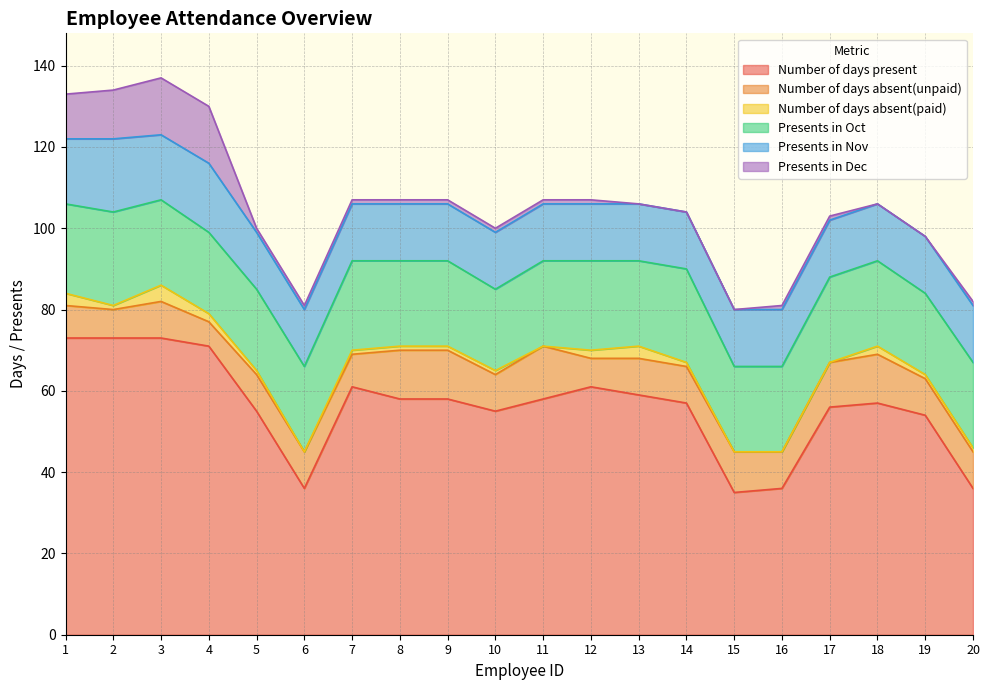

What is the value of the Number of days absent(paid) point at the 19th from the left?

1